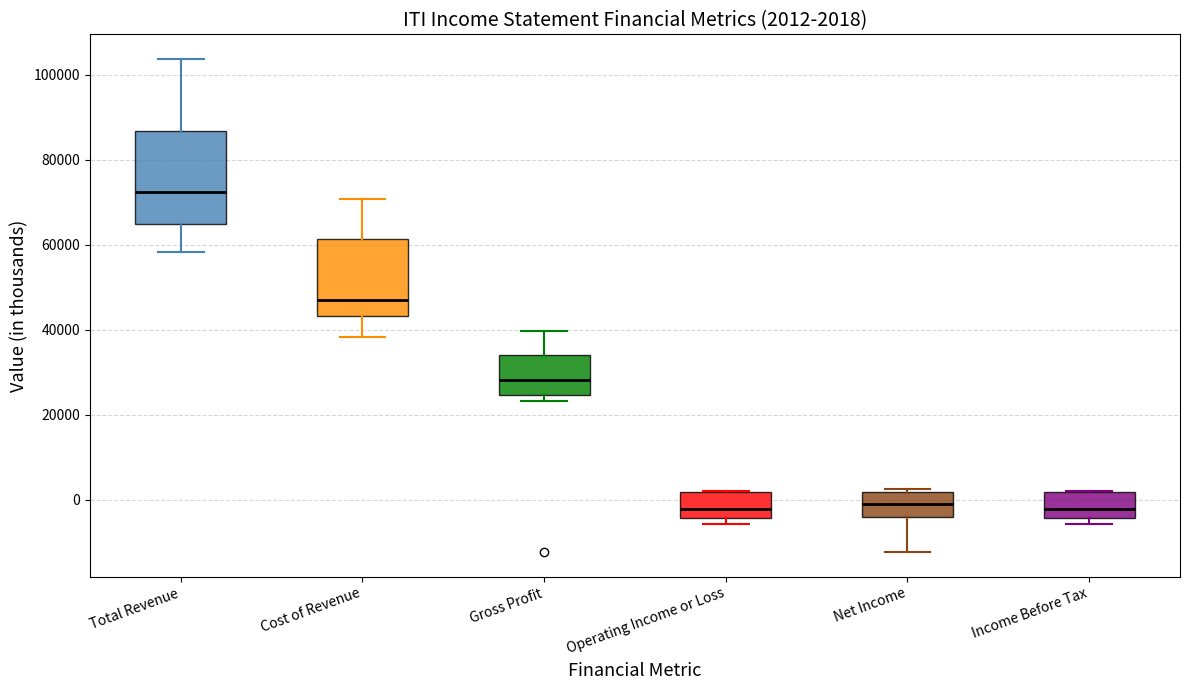

Comparing the boxes themselves (not the whiskers), which one is the tallest?

Total Revenue